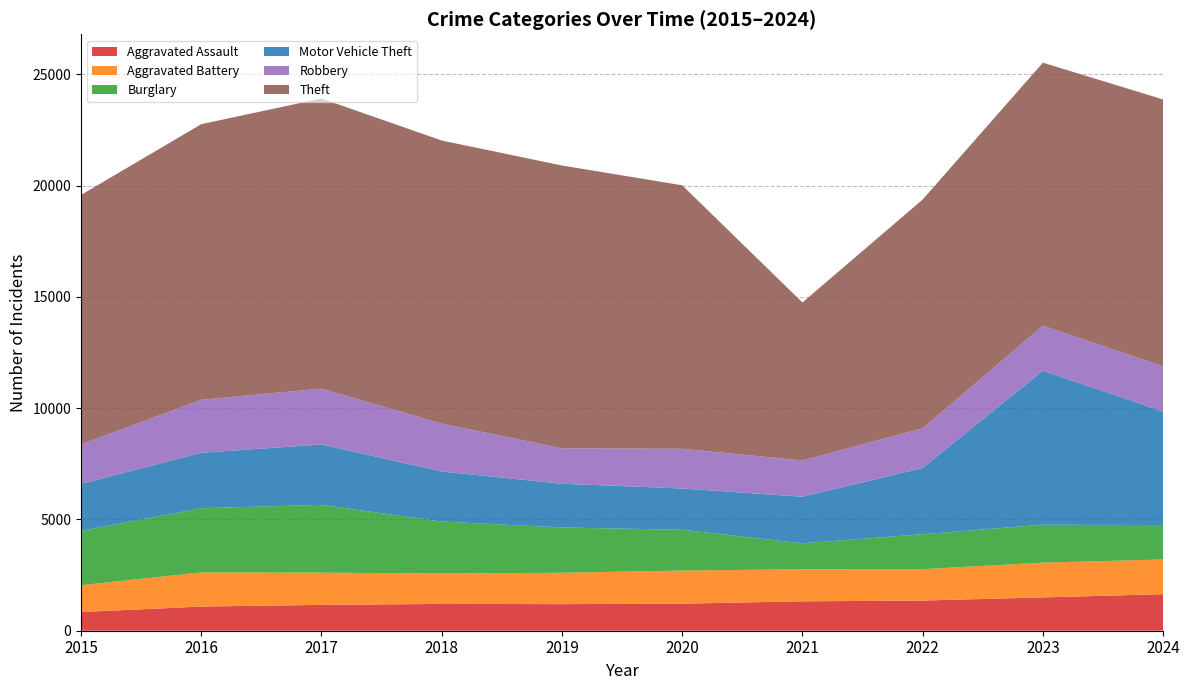

Reading left to right, what are all the values shown in this chart?

Aggravated Assault: 2015=840	2016=1086	2017=1161	2018=1205	2019=1195	2020=1216	2021=1321	2022=1356	2023=1497	2024=1643
Aggravated Battery: 2015=1204	2016=1534	2017=1449	2018=1366	2019=1410	2020=1488	2021=1444	2022=1411	2023=1563	2024=1558
Burglary: 2015=2445	2016=2886	2017=3046	2018=2335	2019=2036	2020=1833	2021=1163	2022=1570	2023=1705	2024=1547
Motor Vehicle Theft: 2015=2110	2016=2491	2017=2714	2018=2250	2019=1964	2020=1855	2021=2095	2022=2976	2023=6922	2024=5102
Robbery: 2015=1770	2016=2383	2017=2510	2018=2150	2019=1593	2020=1785	2021=1627	2022=1784	2023=2022	2024=2033
Theft: 2015=11215	2016=12385	2017=13039	2018=12724	2019=12710	2020=11841	2021=7102	2022=10281	2023=11818	2024=11993